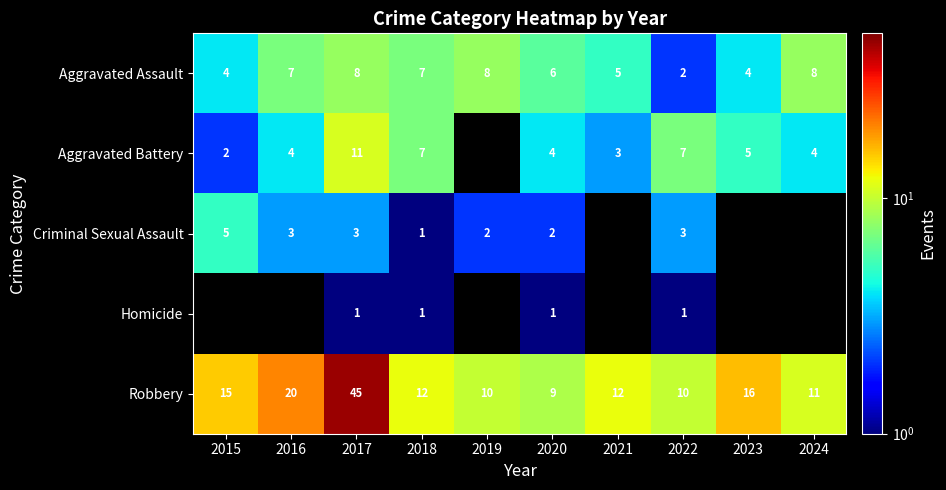

The Robbery series shows 17.1 at 2024. True or false?

False